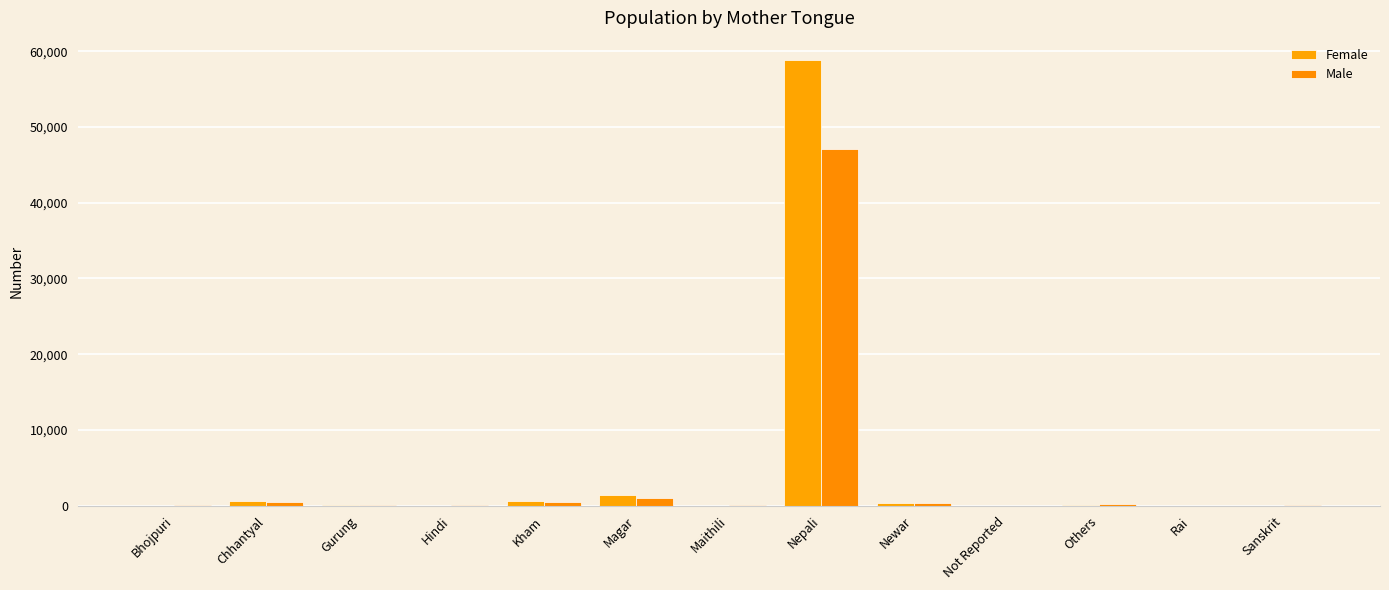

What is the difference between the highest and lowest values at Kham?

63